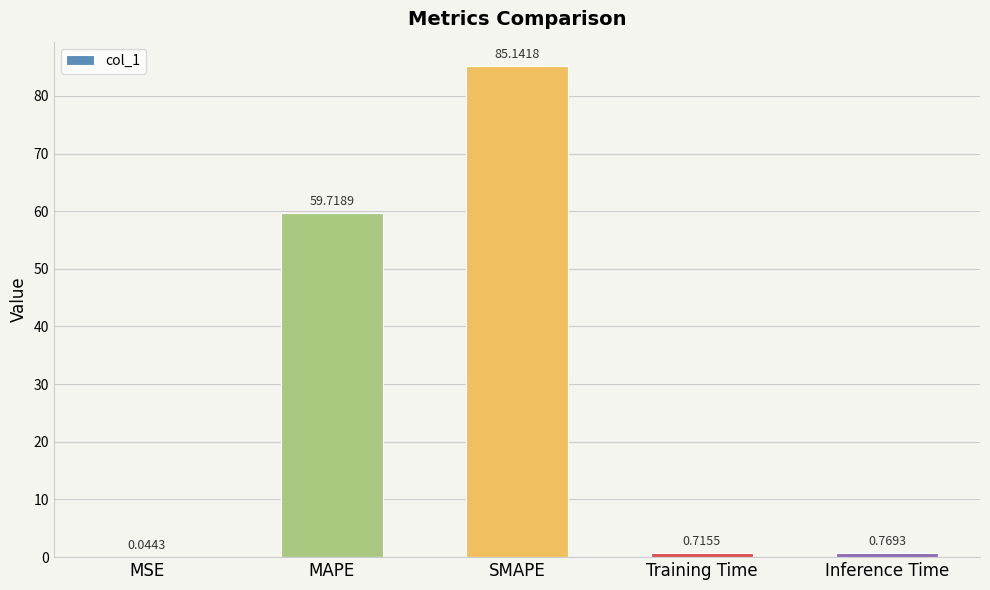

Where is the data nearest to the value 42?

MAPE